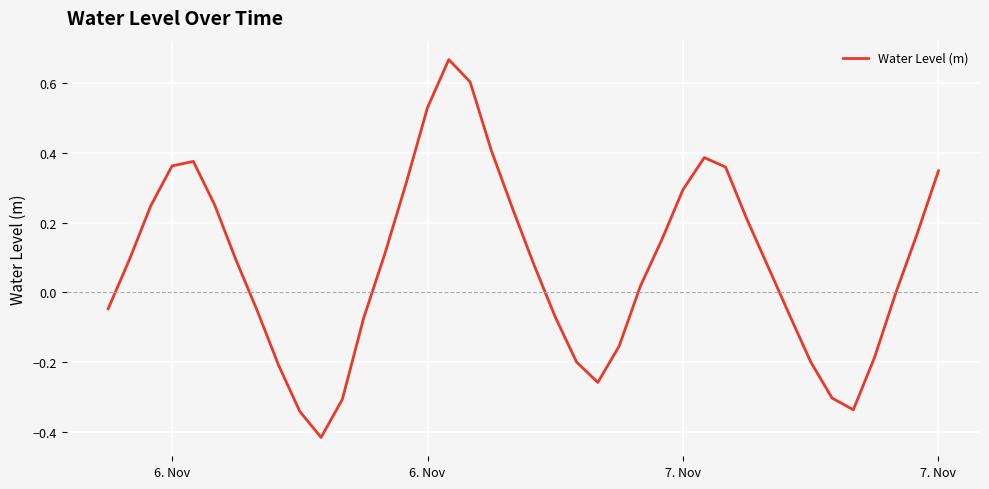

What is the difference between the maximum and minimum values?

1.1